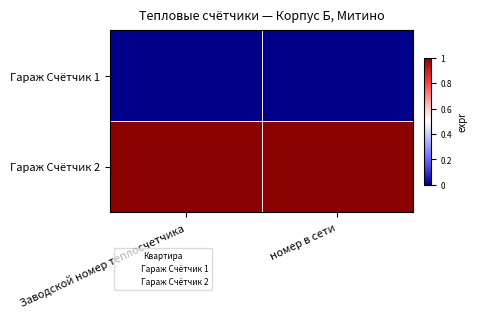

What is the difference between the highest and lowest values at номер в сети?

1